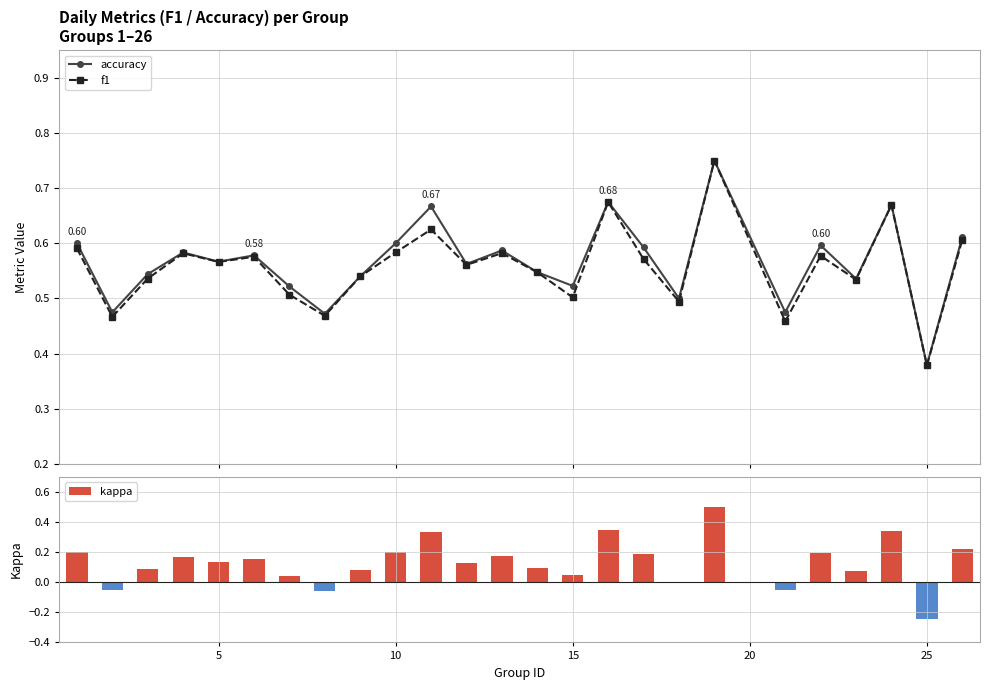

True or false: accuracy has more than 2 points higher than both neighbors.

True